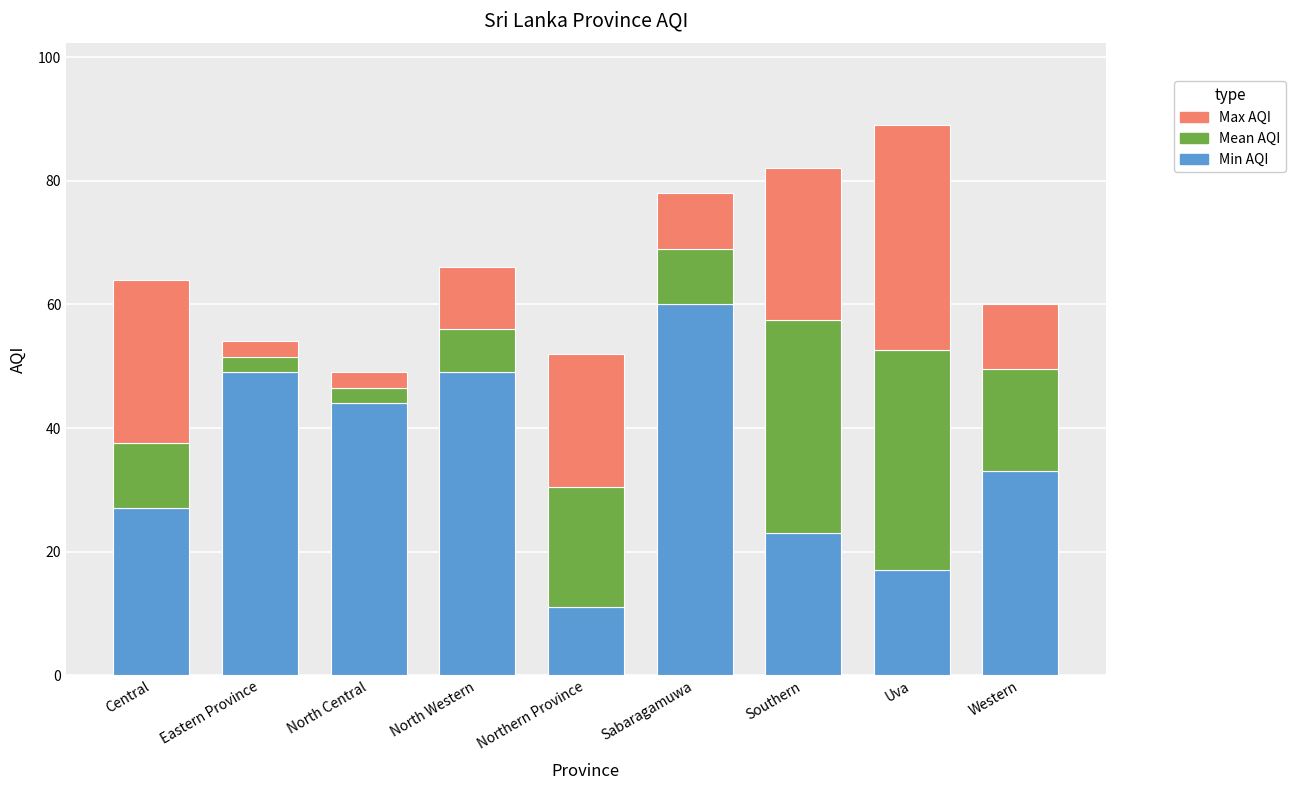

Reading right to left, what are the values for Min AQI?

Western=33.0	Uva=17.0	Southern=23.0	Sabaragamuwa=60.0	Northern Province=11.0	North Western=49.0	North Central=44.0	Eastern Province=49.0	Central=27.0